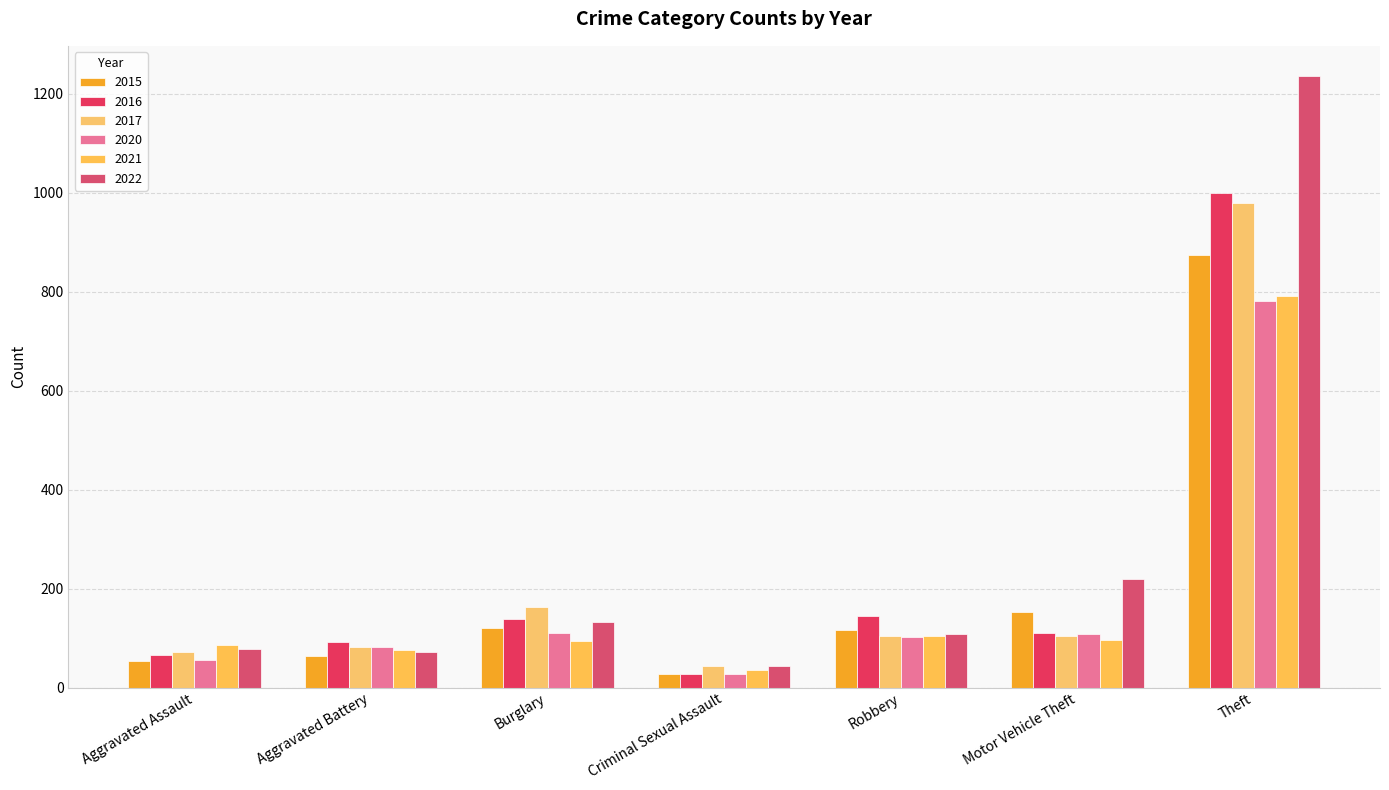

Which category has the highest value in the 2016 series?

Theft